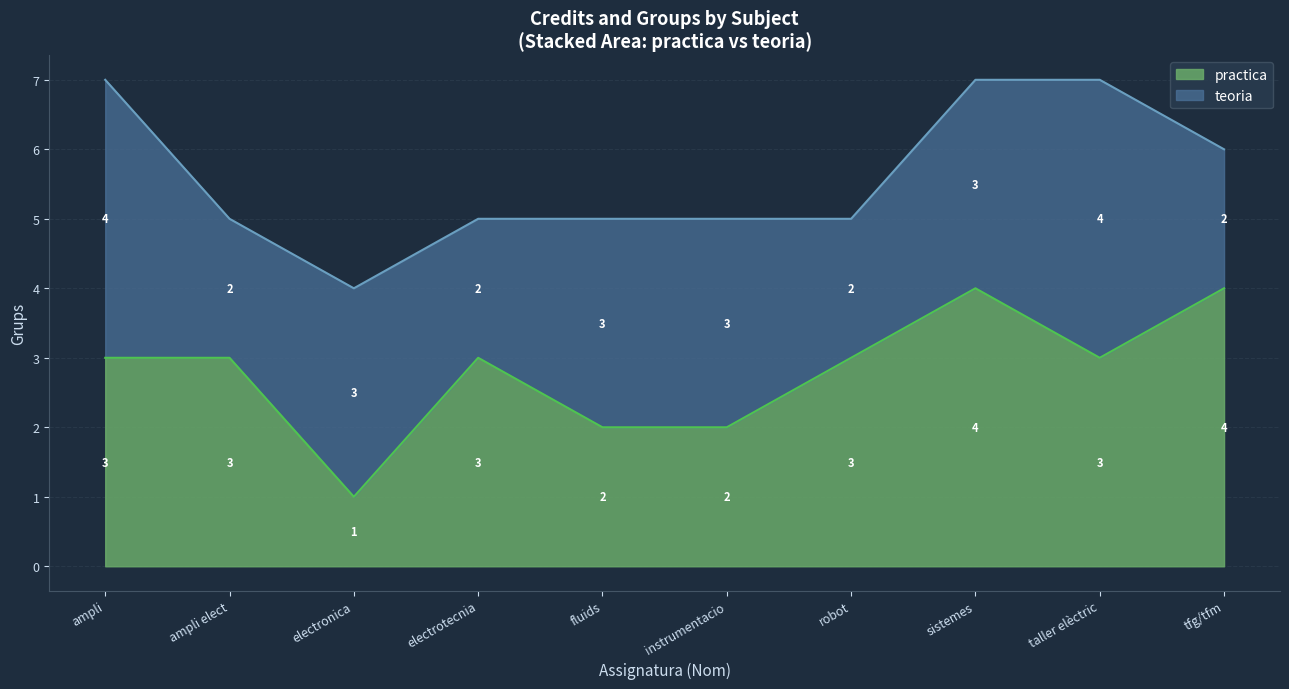

What is the difference between the values at electronica and taller elèctric?

2